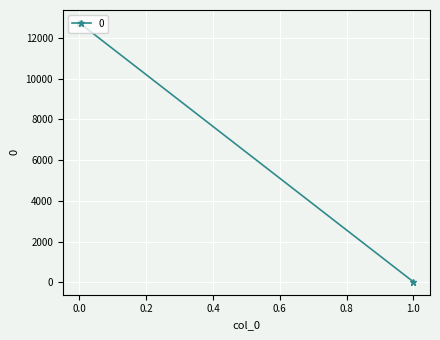

How many series are shown in this chart?

1